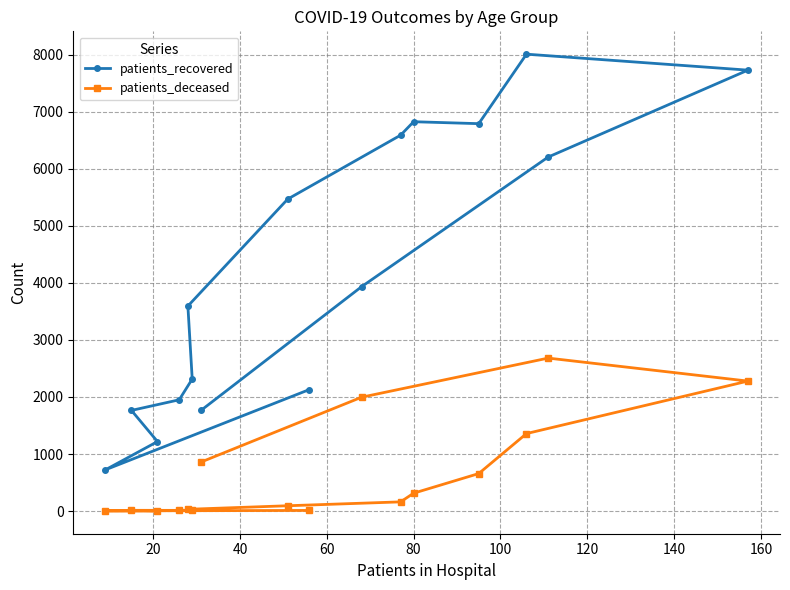

Count the number of data series in this chart.

2